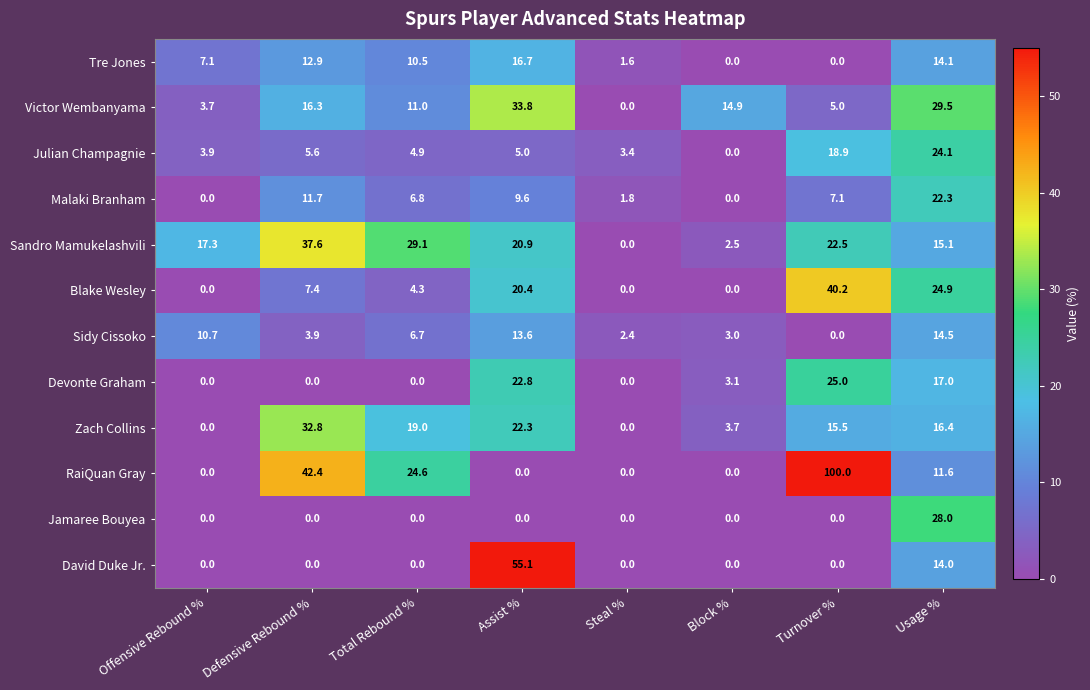

Which series has the widest spread of values?

RaiQuan Gray